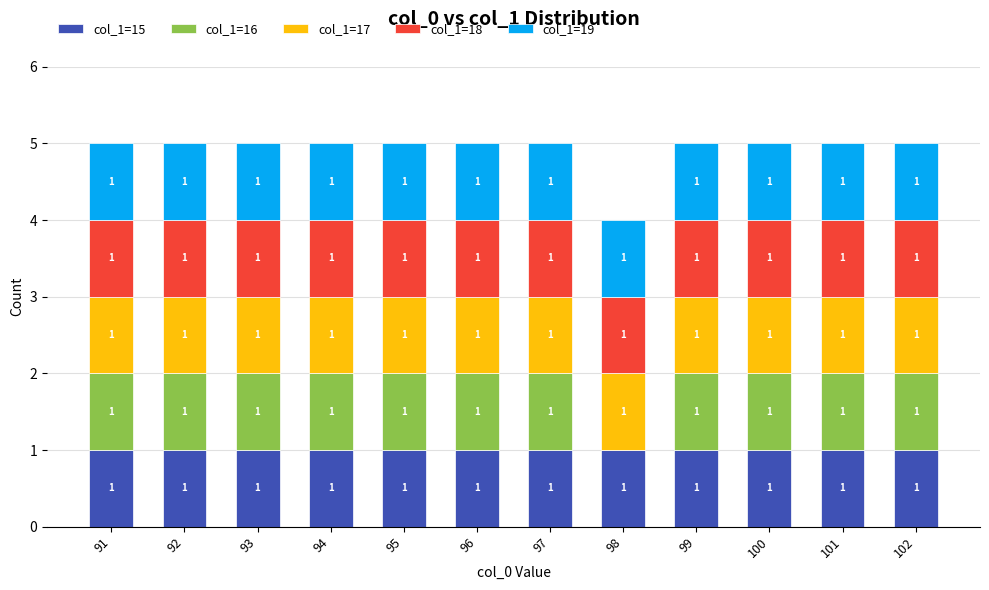

How many categories are shown in the chart?

12